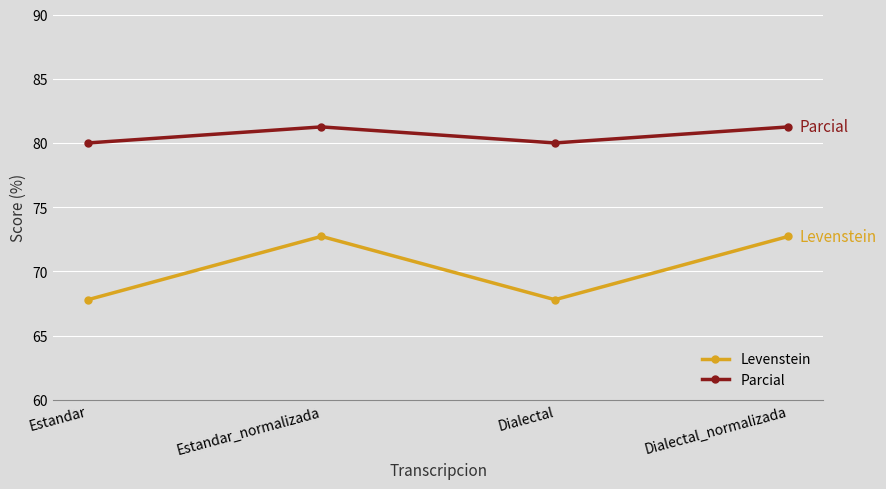

What is the sum of the Levenstein values at Estandar_normalizada and Dialectal_normalizada?

145.5